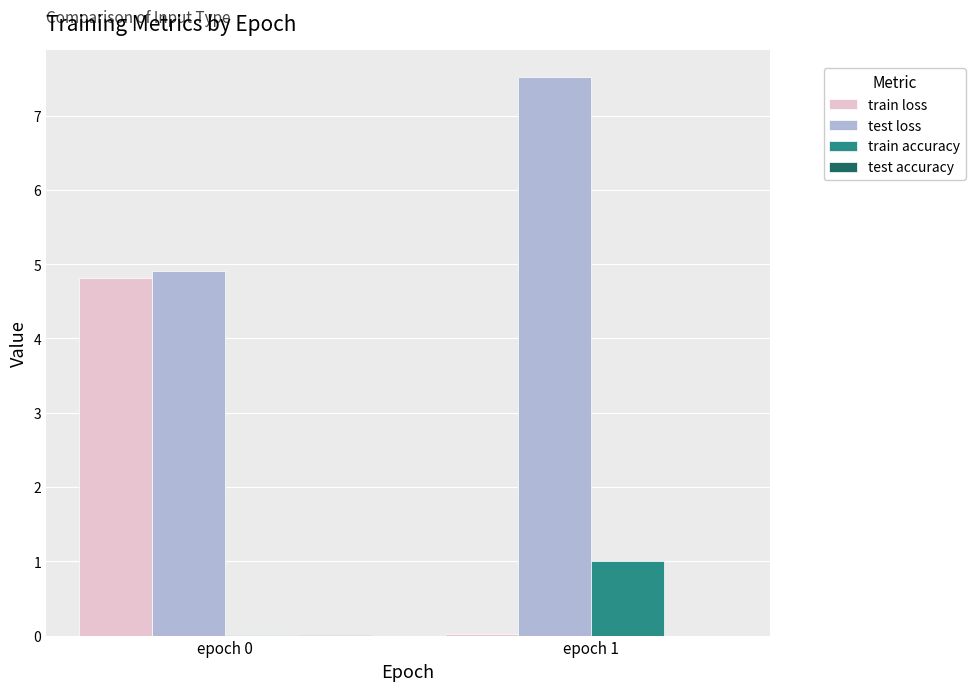

Between epoch 0 and epoch 1, which series saw the biggest shift?

train loss